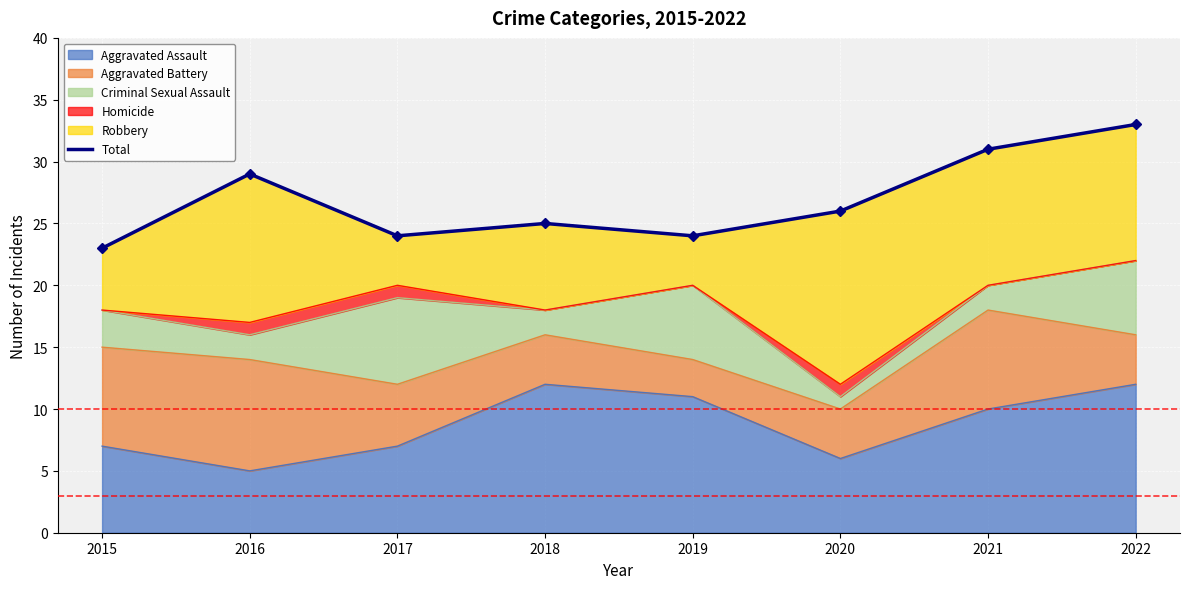

Where does the data first go above 26?

2016